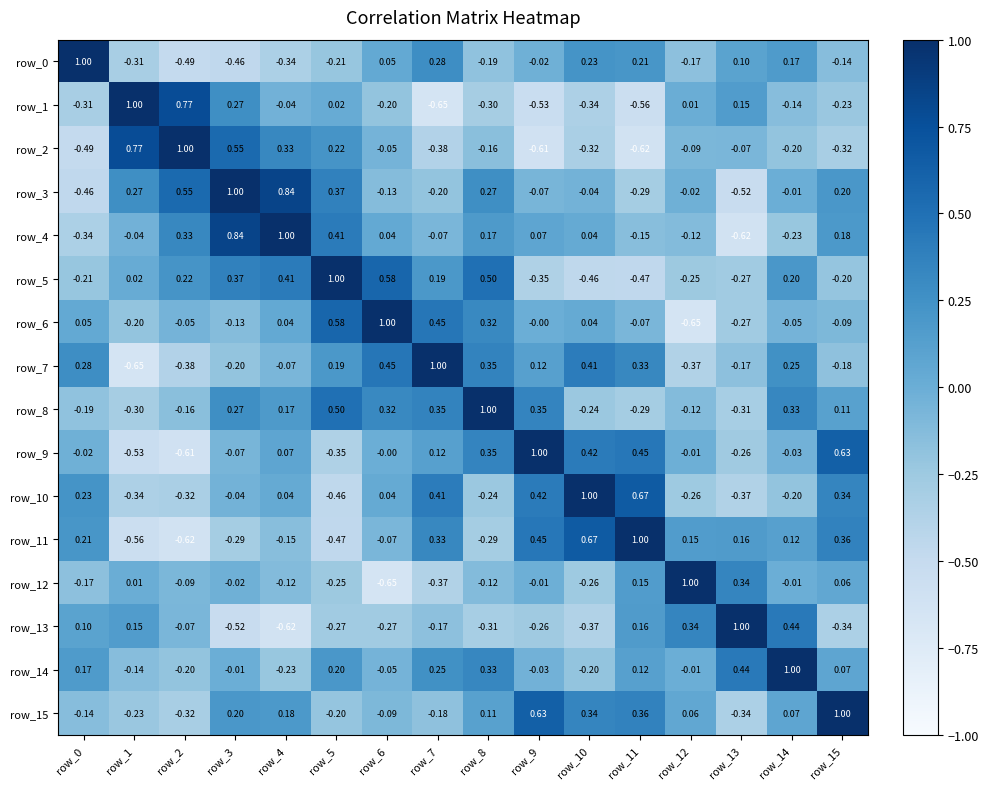

The value of row_8 at row_1 is -0.3. True or false?

True